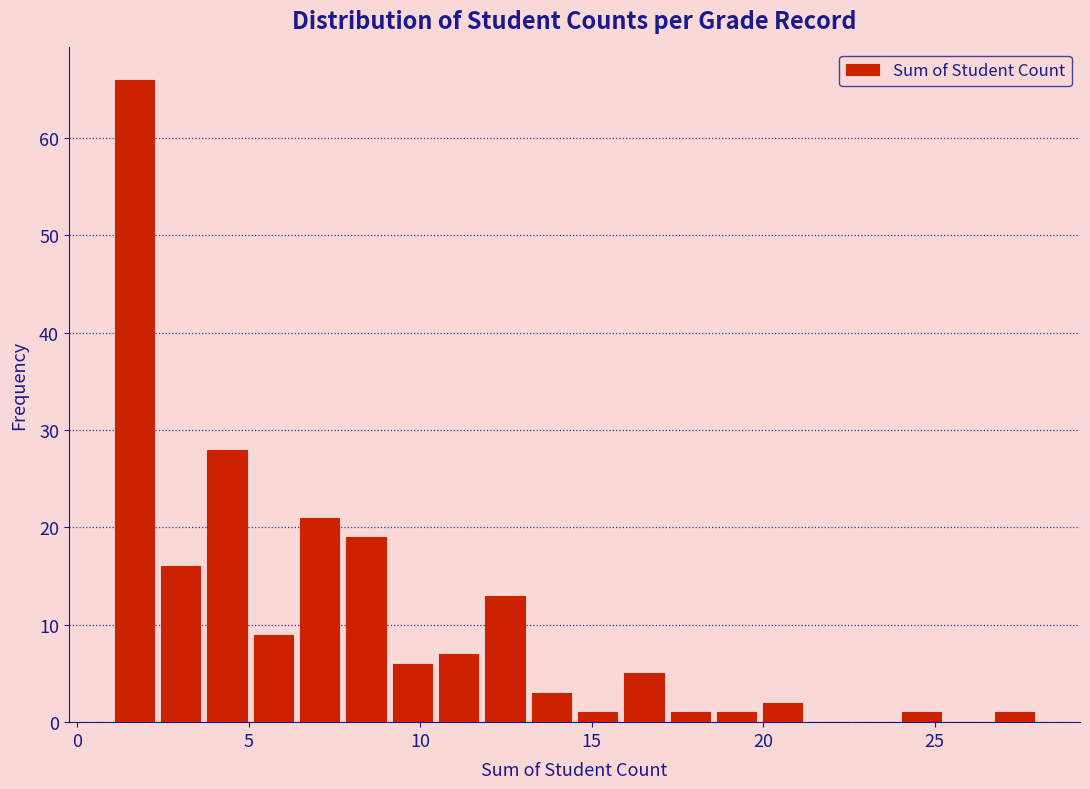

Read against the x-axis, roughly where is the centre of the tallest bar?

1.5